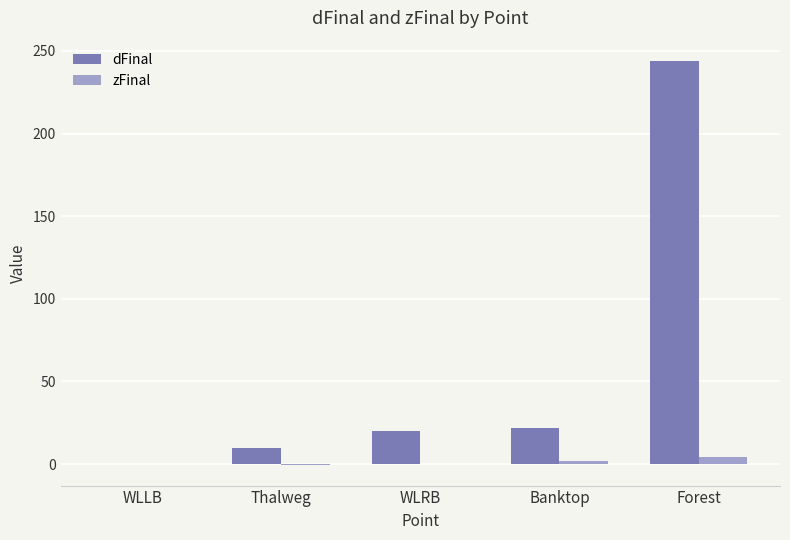

How many zFinal values are between 0 and 2?

3